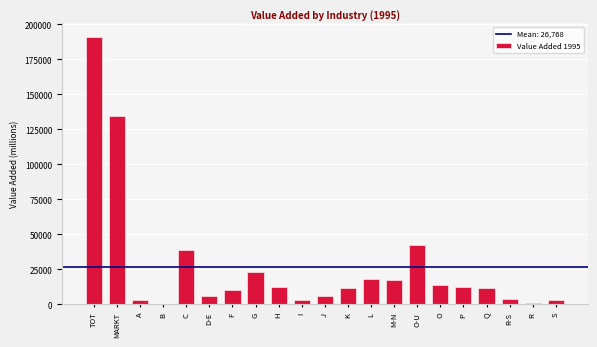

What is the ratio of the value at J to the value at M-N?

0.3